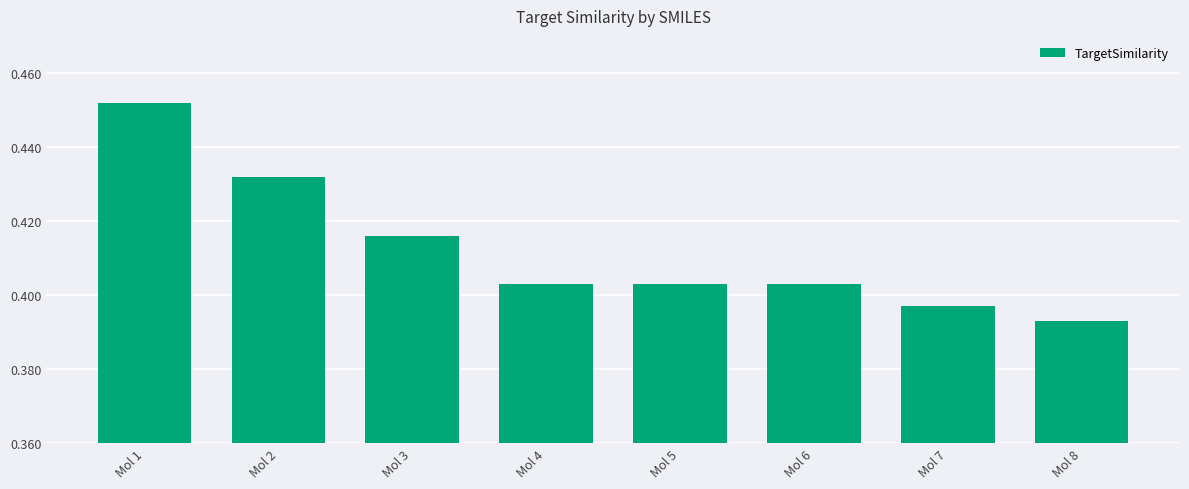

The value at Mol 5 is 0.2. True or false?

False